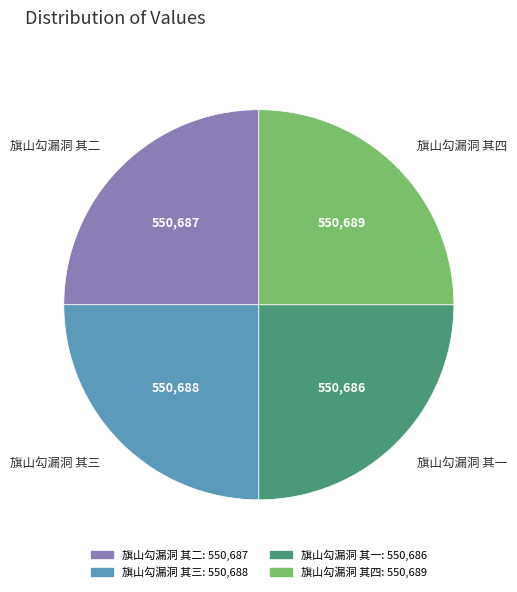

Is there any slice that represents more than half of the pie?

No